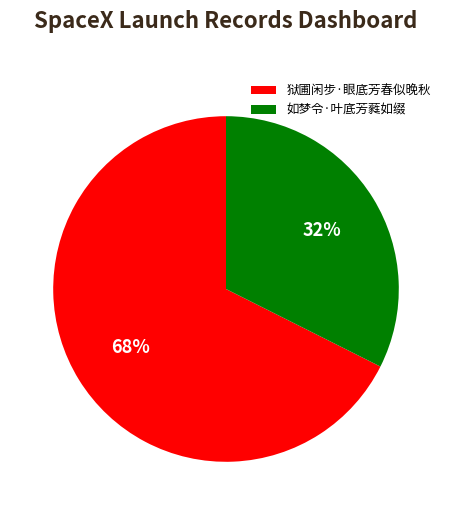

What percentage is the 狱圃闲步·眼底芳春似晚秋 slice, to the nearest percent?

68%